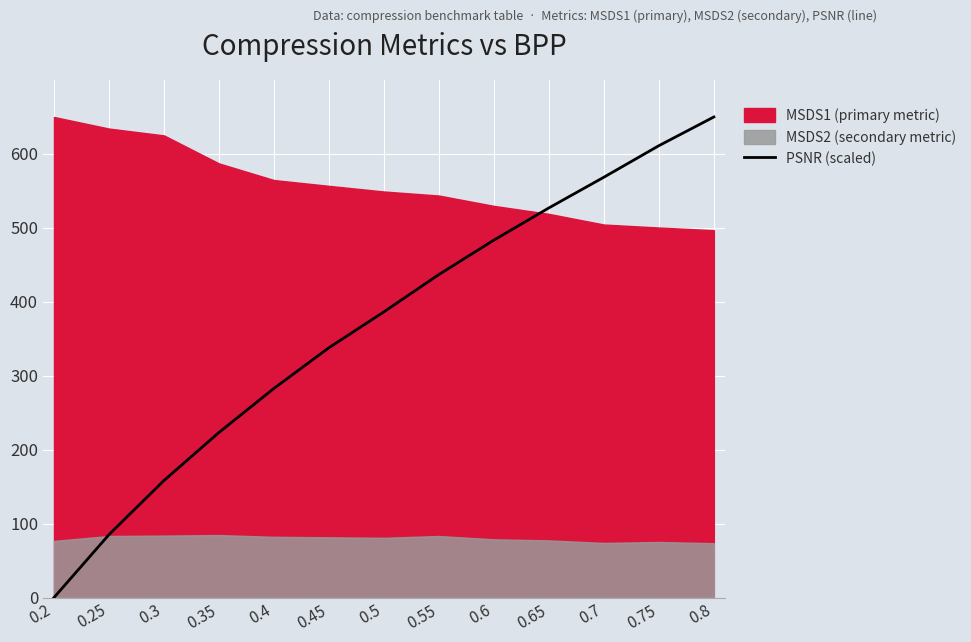

The value of PSNR (scaled) at 0.2 is 358.8. True or false?

False